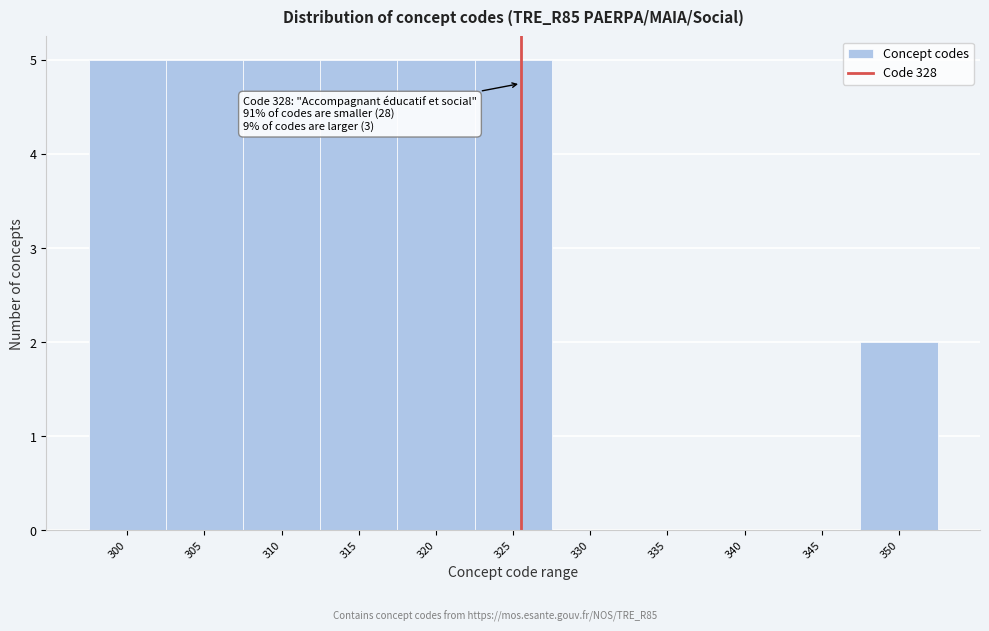

Reading left to right, transcribe all the data shown in this chart.

300=5	305=5	310=5	315=5	320=5	325=5	330=0	335=0	340=0	345=0	350=2